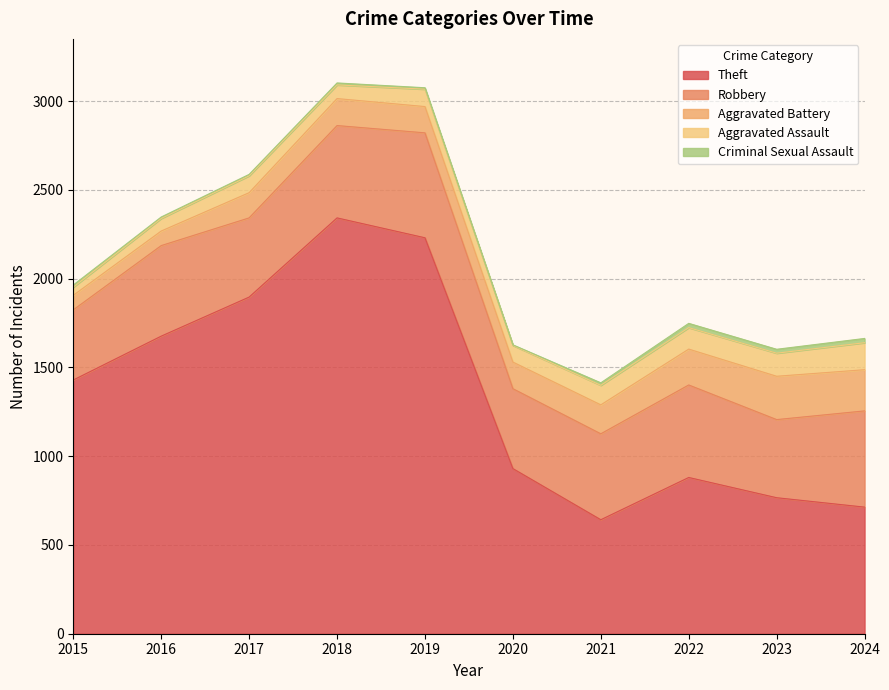

At how many categories does at least one series exceed 1554?

4